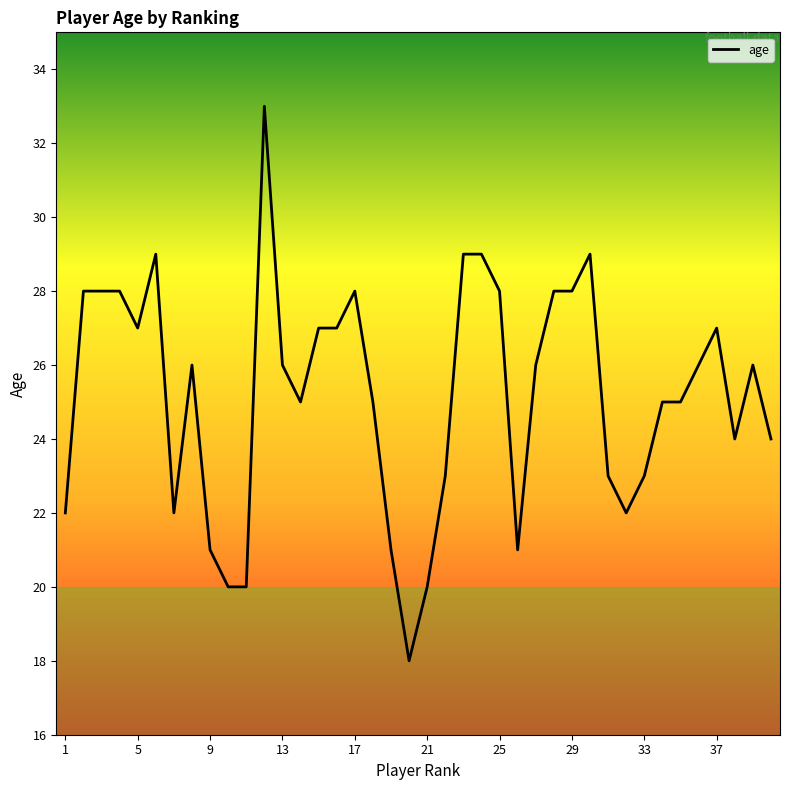

Reading left to right, transcribe all the data shown in this chart.

22	28	28	28	27	29	22	26	21	20	20	33	26	25	27	27	28	25	21	18	20	23	29	29	28	21	26	28	28	29	23	22	23	25	25	26	27	24	26	24